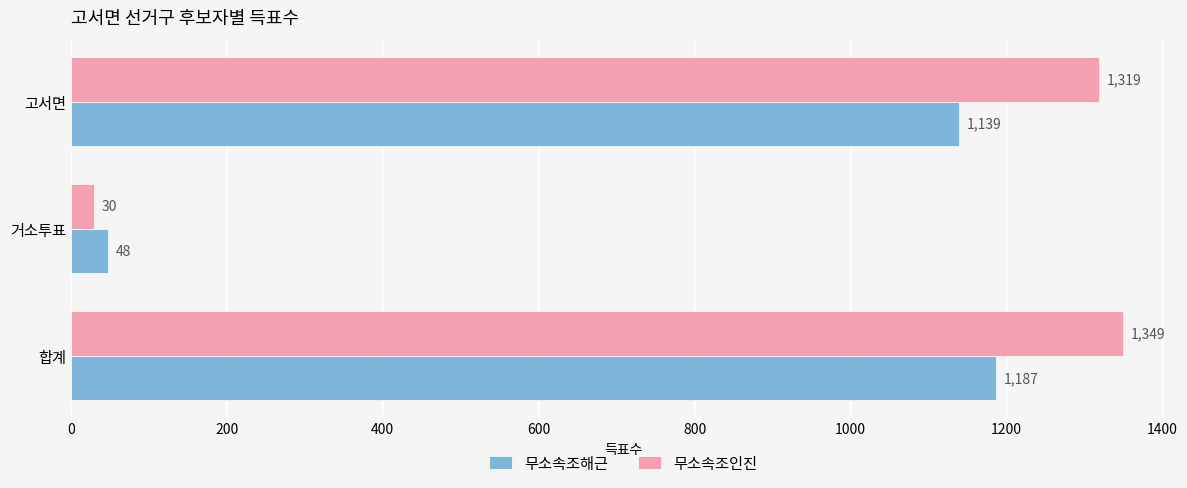

Where is 무소속조해근 nearest to the value 617?

고서면